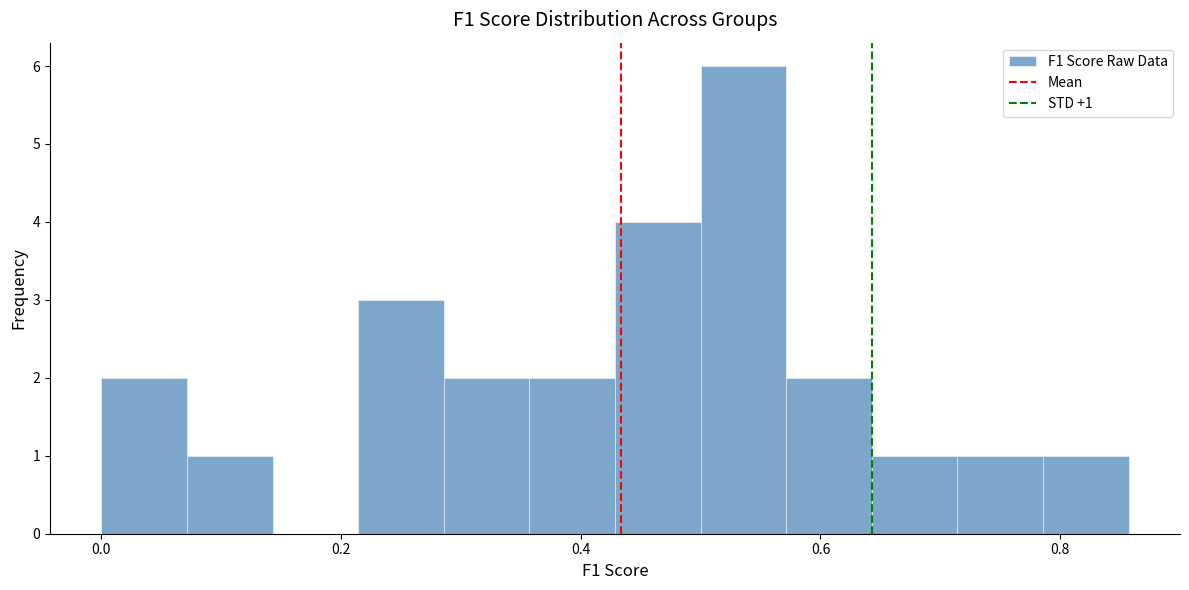

Read against the x-axis, roughly where is the centre of the tallest bar?

0.54